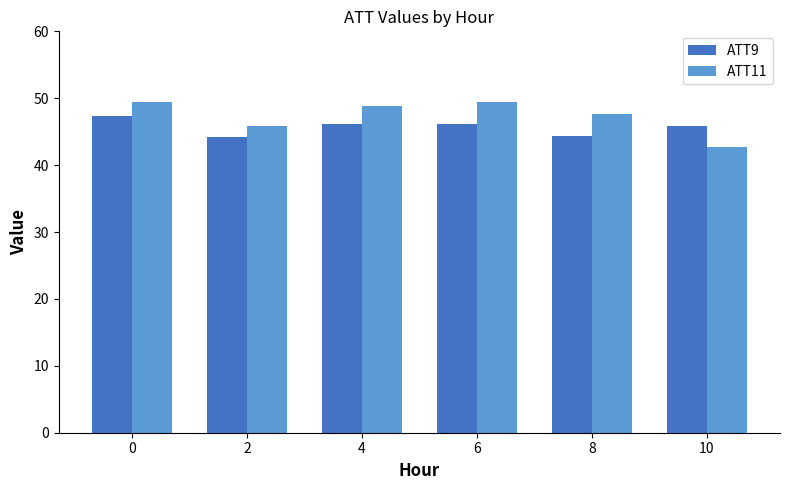

At which label does ATT11 reach its minimum?

10